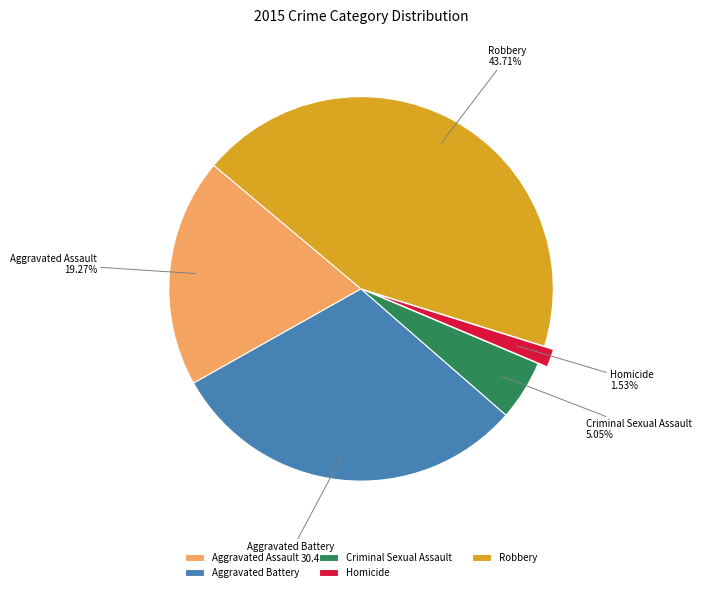

Which slice is the largest?

Robbery